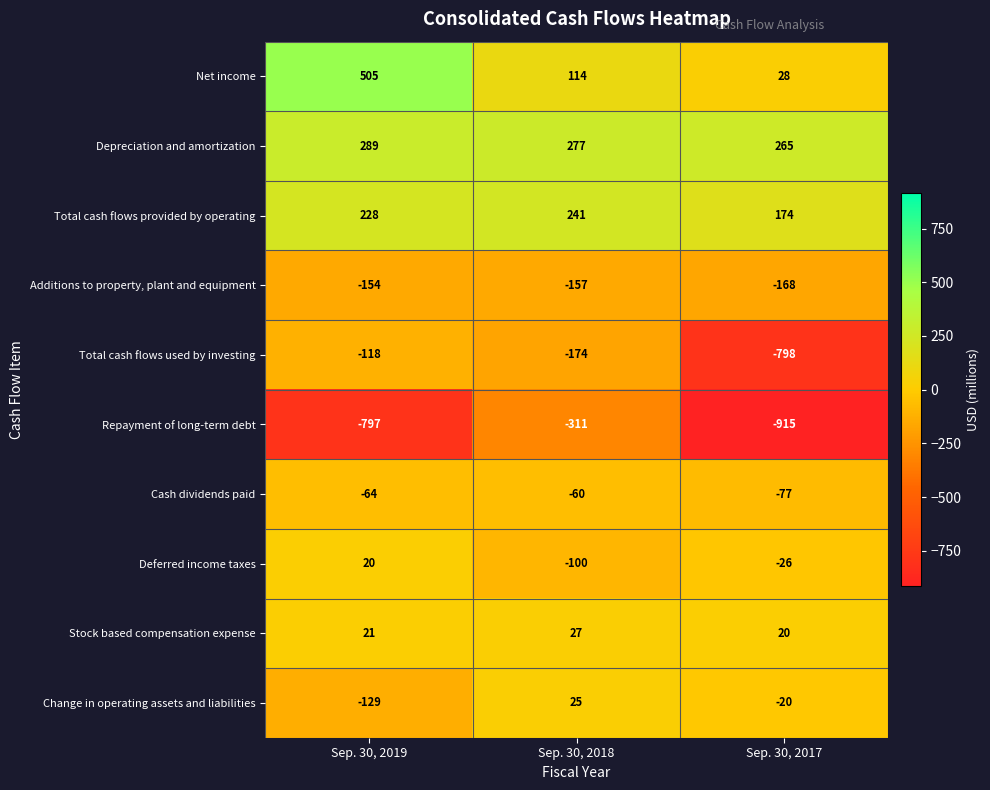

Which category has the highest value across all series?

Sep. 30, 2019